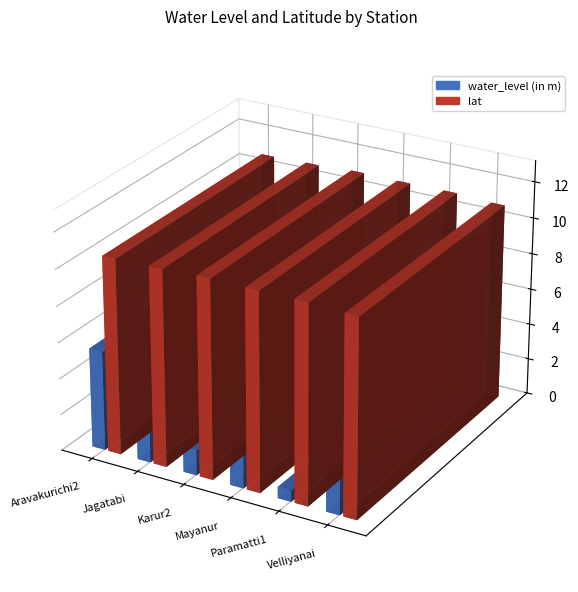

What is the difference between the second highest and minimum values in the lat series?

0.2